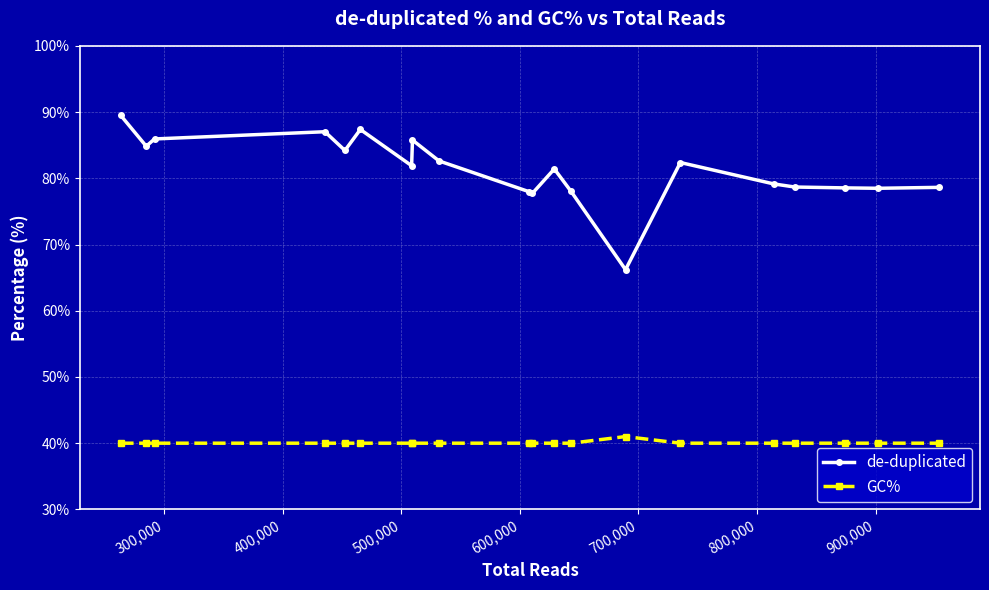

Rank the series by their average value, from highest to lowest.

de-duplicated, GC%